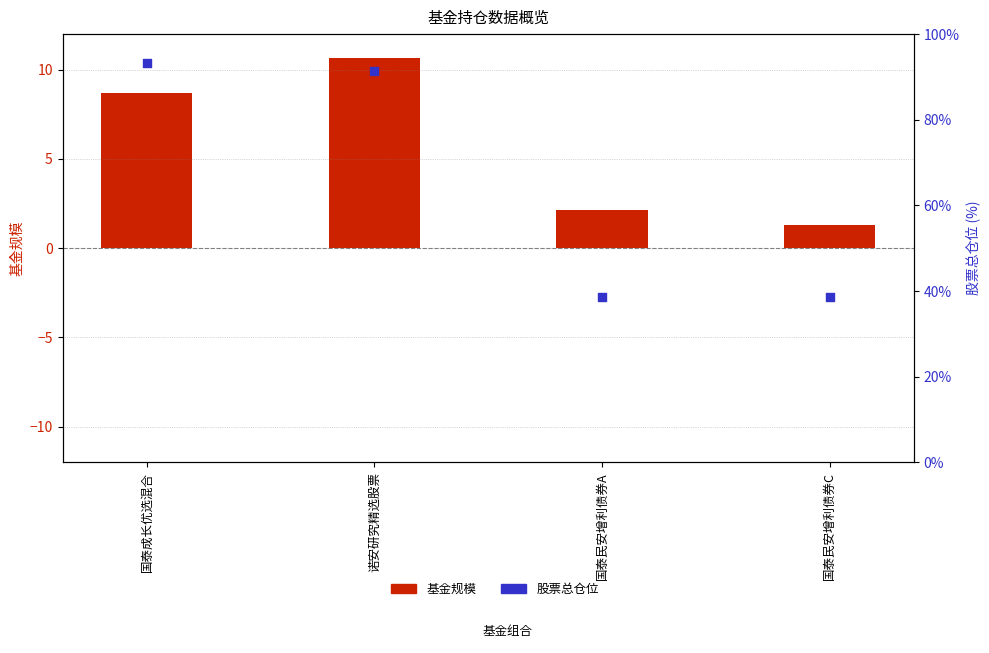

At which category is the sum across all series the highest?

诺安研究精选股票